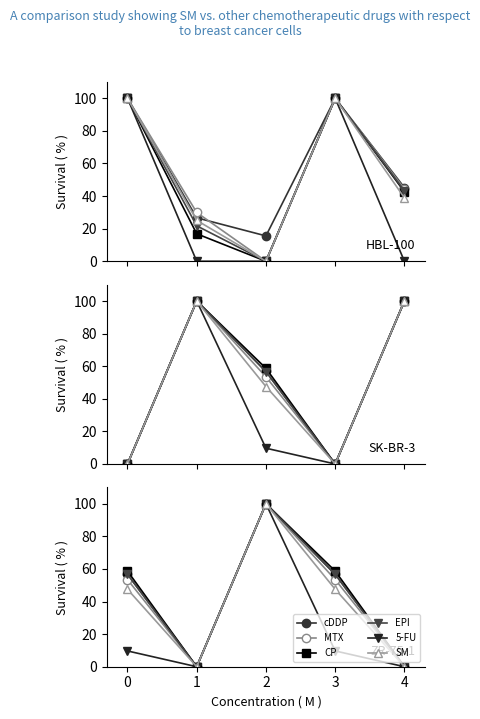

At 4, list the series in order from largest to smallest.

cDDP, MTX, CP, EPI, 5-FU, SM